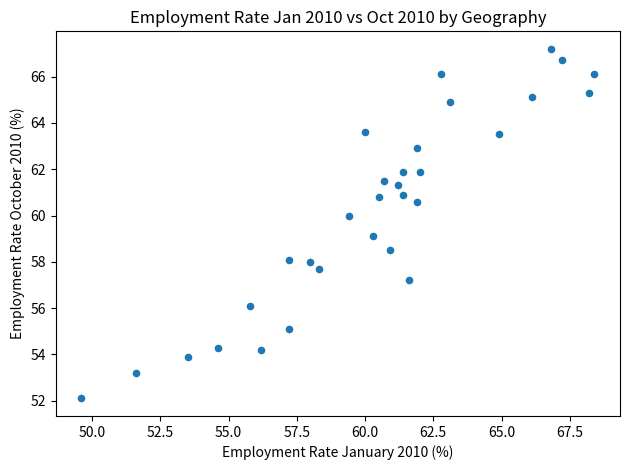

What is the range of X values (max minus min)?

18.8